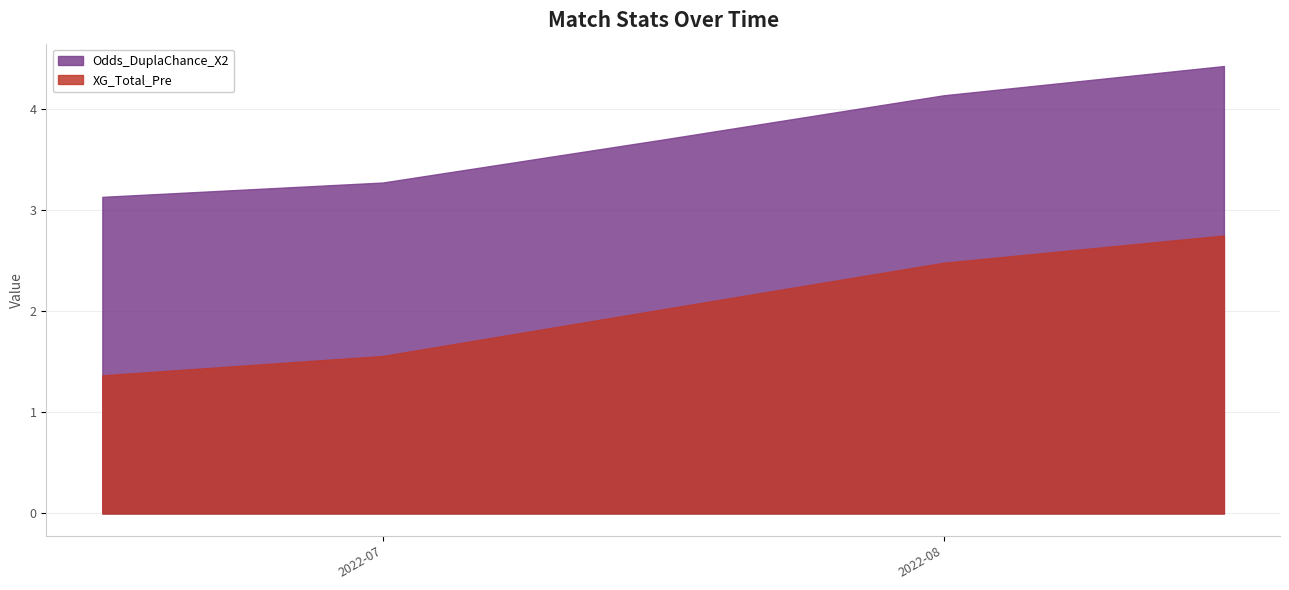

Is it true that Odds_DuplaChance_X2 equals 1.2 at 2022-09-30?

False